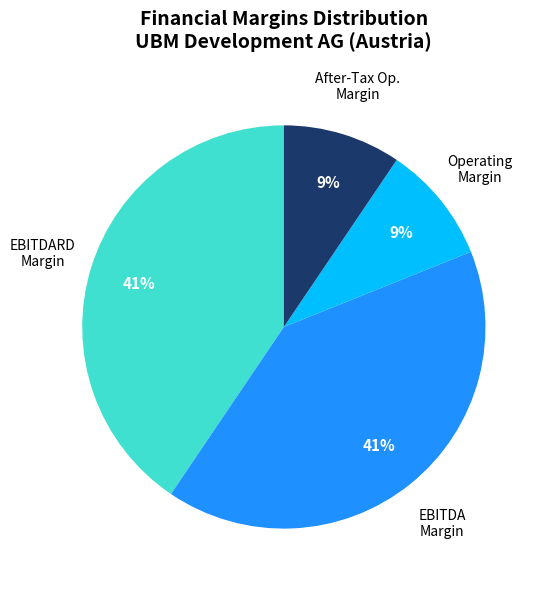

To the nearest percent, what is the average slice percentage?

25%